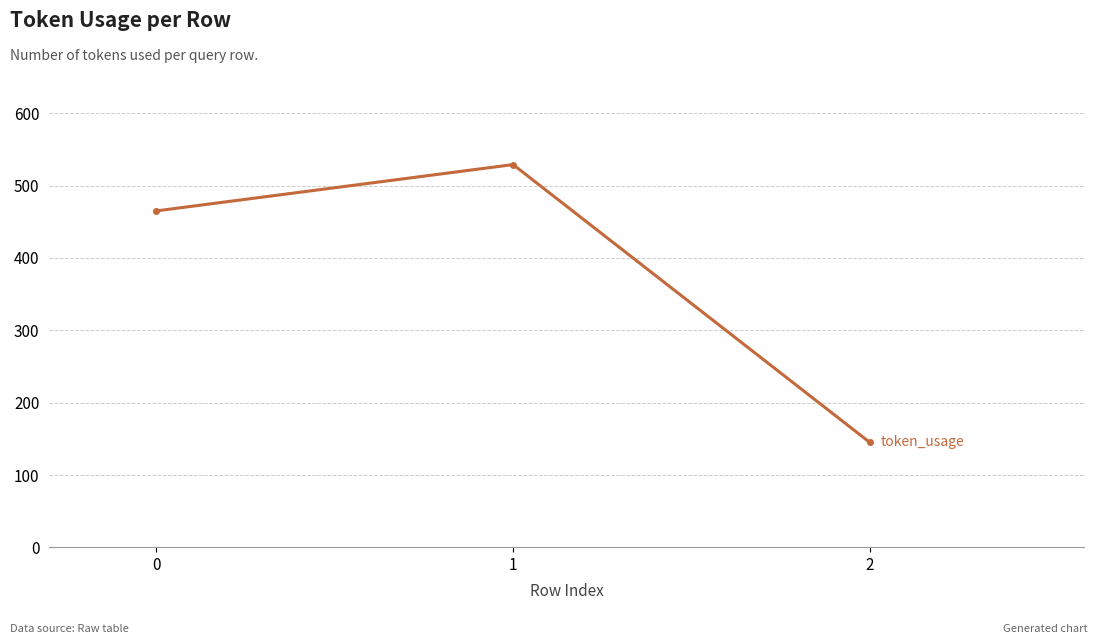

What is the difference between the maximum and minimum values?

384